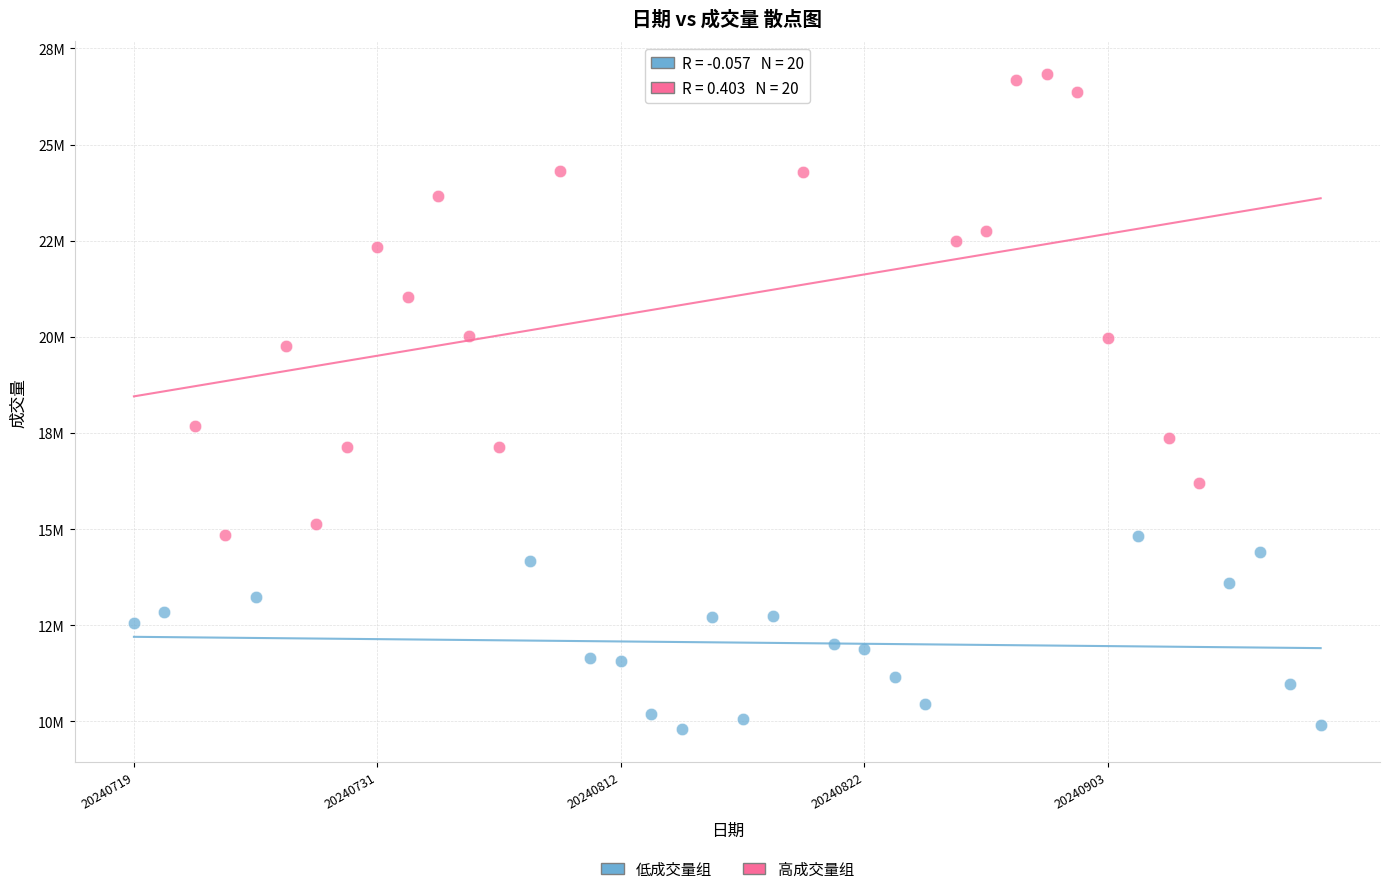

What are all the series names shown in the legend?

低成交量组, 高成交量组